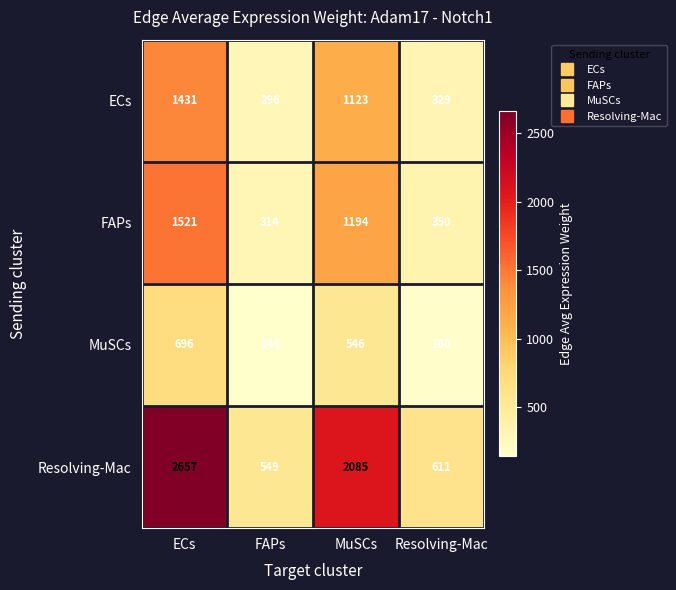

Which series changed the most between ECs and MuSCs?

Resolving-Mac